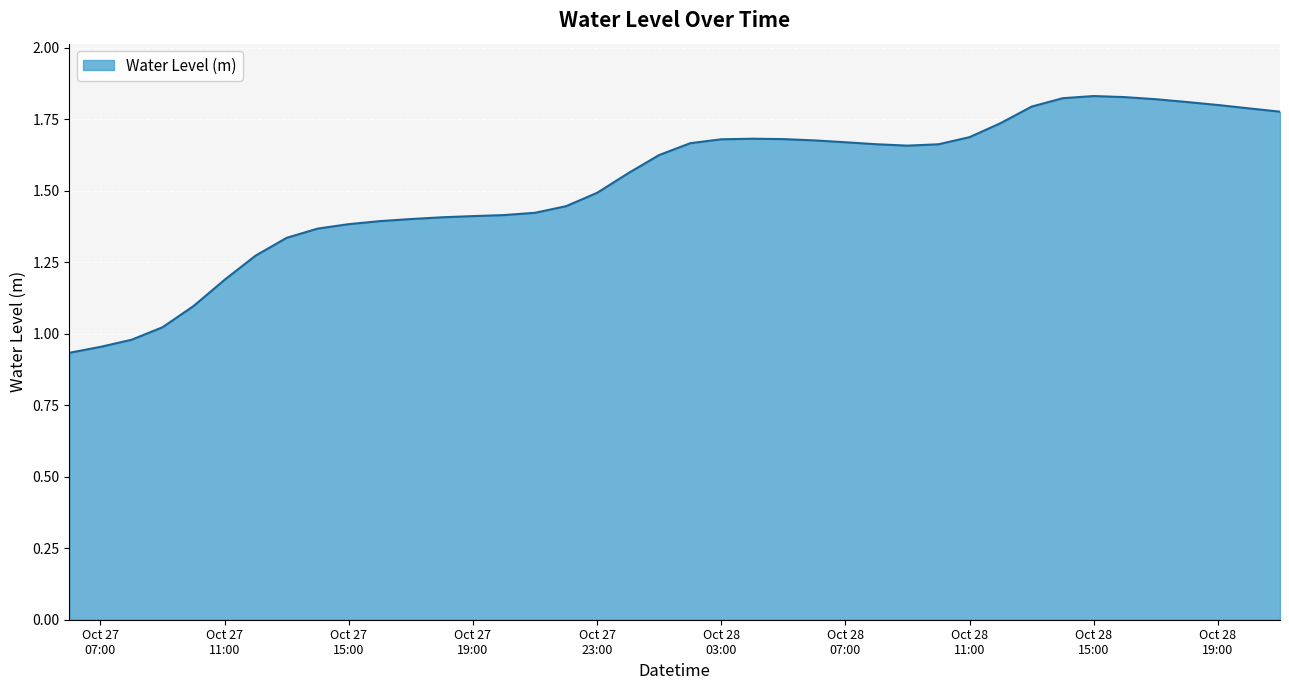

How many points are higher than both their immediate neighbors (excluding endpoints)?

2